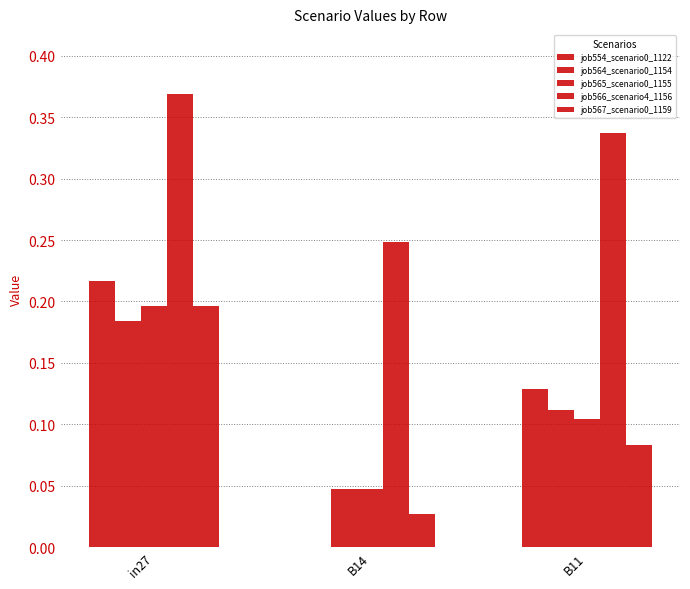

Reading right to left, transcribe all the data shown in this chart.

job554_scenario0_1122: 0.1	0.0	0.2
job564_scenario0_1154: 0.1	0.0	0.2
job565_scenario0_1155: 0.1	0.0	0.2
job566_scenario4_1156: 0.3	0.2	0.4
job567_scenario0_1159: 0.1	0.0	0.2